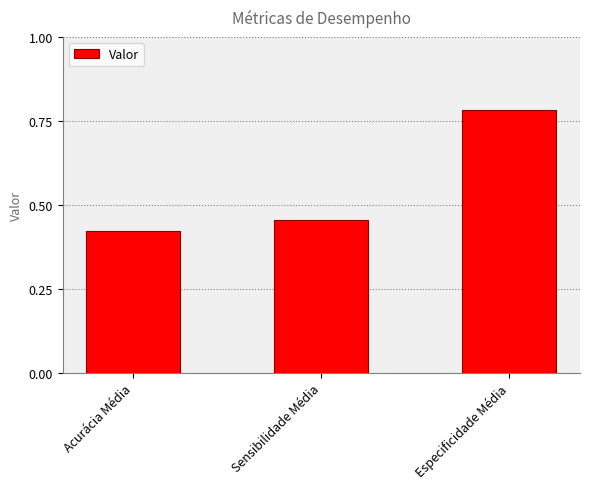

Where is the data nearest to the value 0?

Acurácia Média